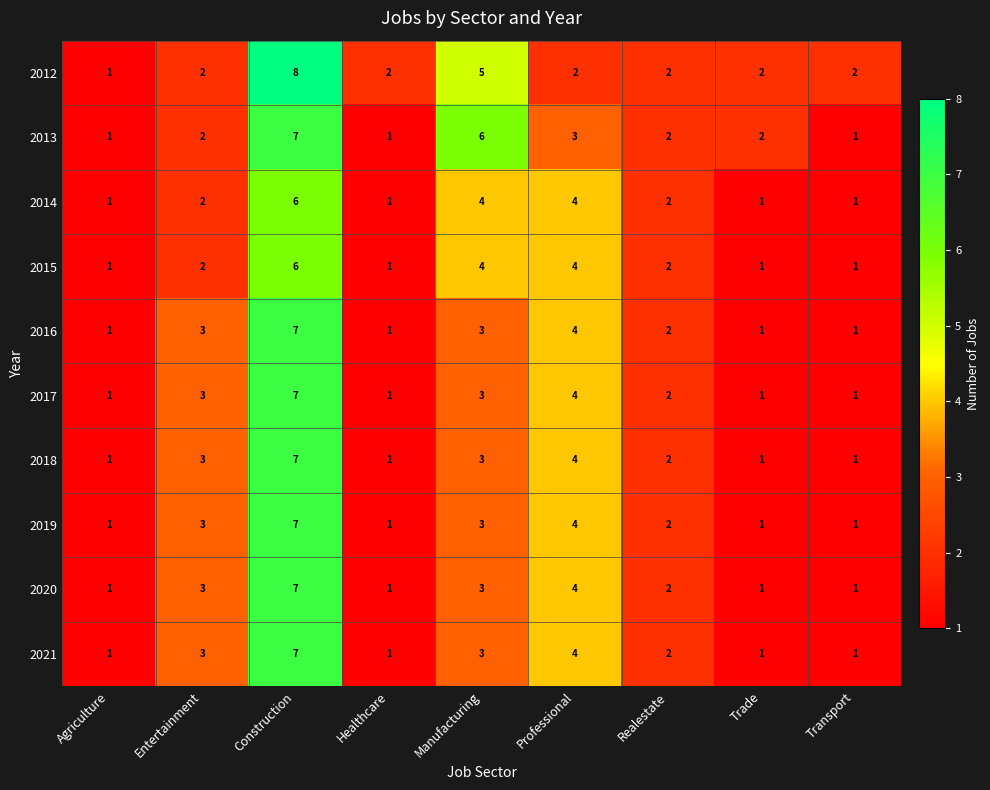

What is the total value across all series at Agriculture?

10